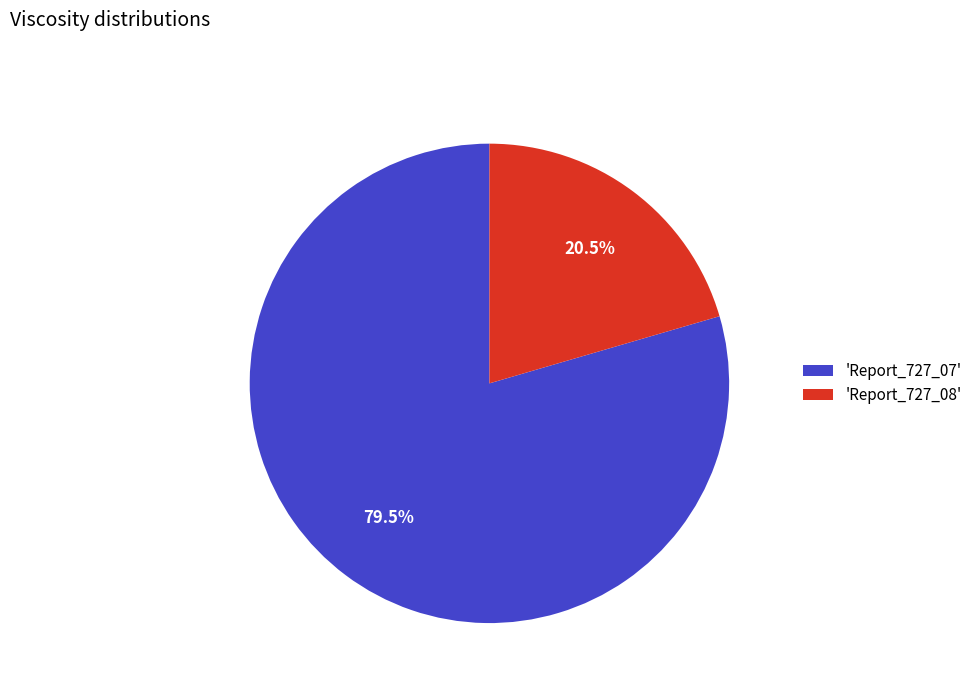

Rank the categories by value from lowest to highest.

'Report_727_08', 'Report_727_07'